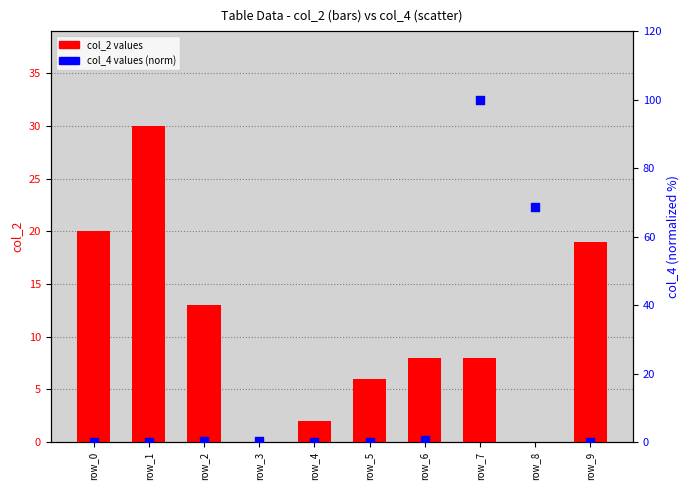

Which series has the largest total across all categories?

col_4 values (normalized)